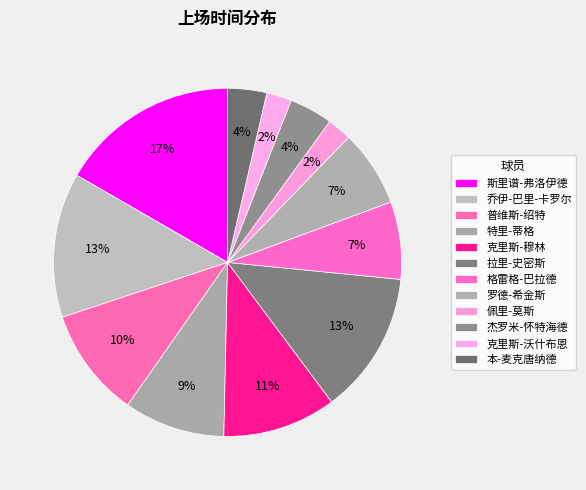

Rank the categories by value from lowest to highest.

佩里-莫斯, 克里斯-沃什布恩, 本-麦克唐纳德, 杰罗米-怀特海德, 罗德-希金斯, 格雷格-巴拉德, 特里-蒂格, 普维斯-绍特, 克里斯-穆林, 拉里-史密斯, 乔伊-巴里-卡罗尔, 斯里谱-弗洛伊德